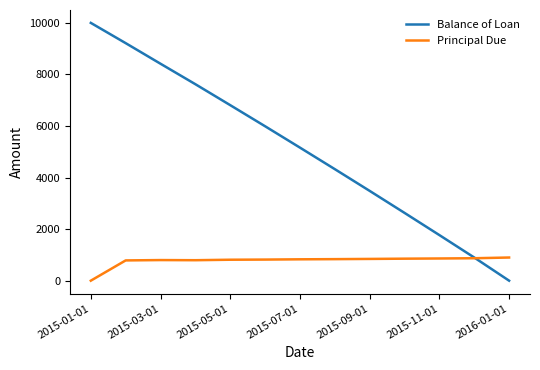

Which series has the largest total across all categories?

Balance of Loan